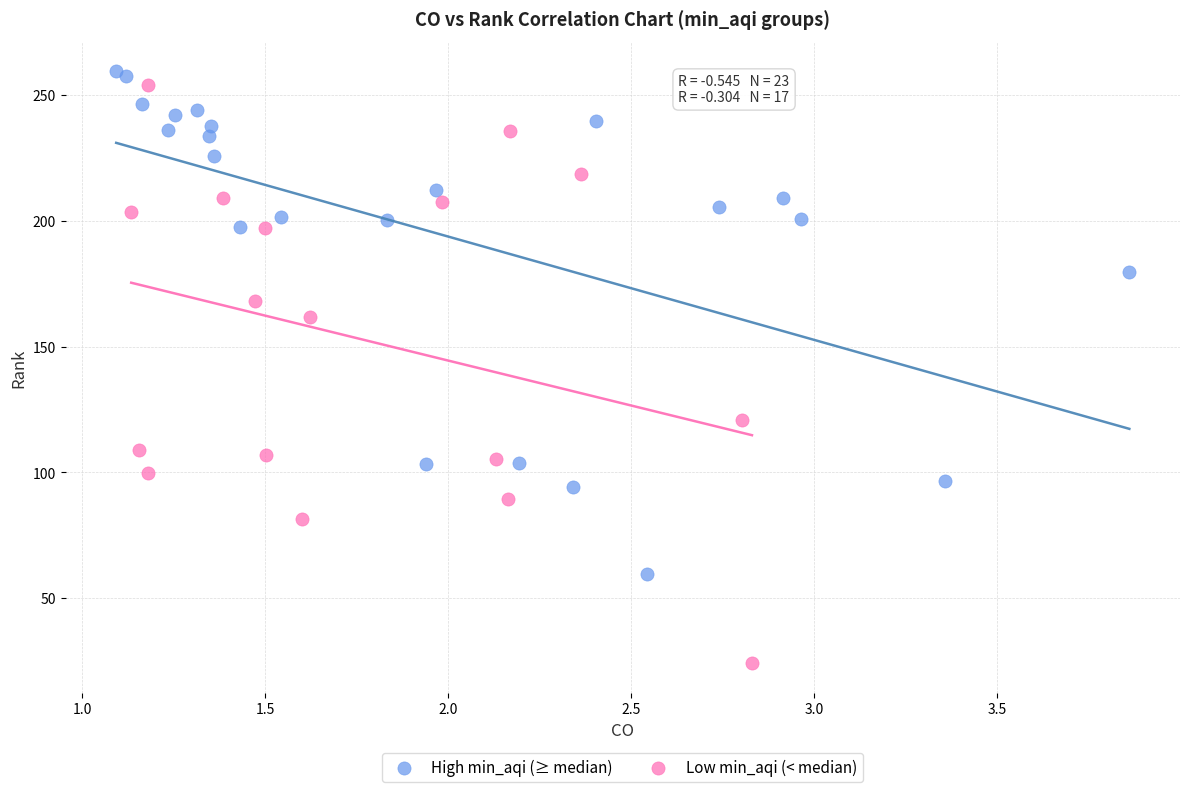

Which series reaches the minimum Y coordinate?

Low min_aqi (< median)